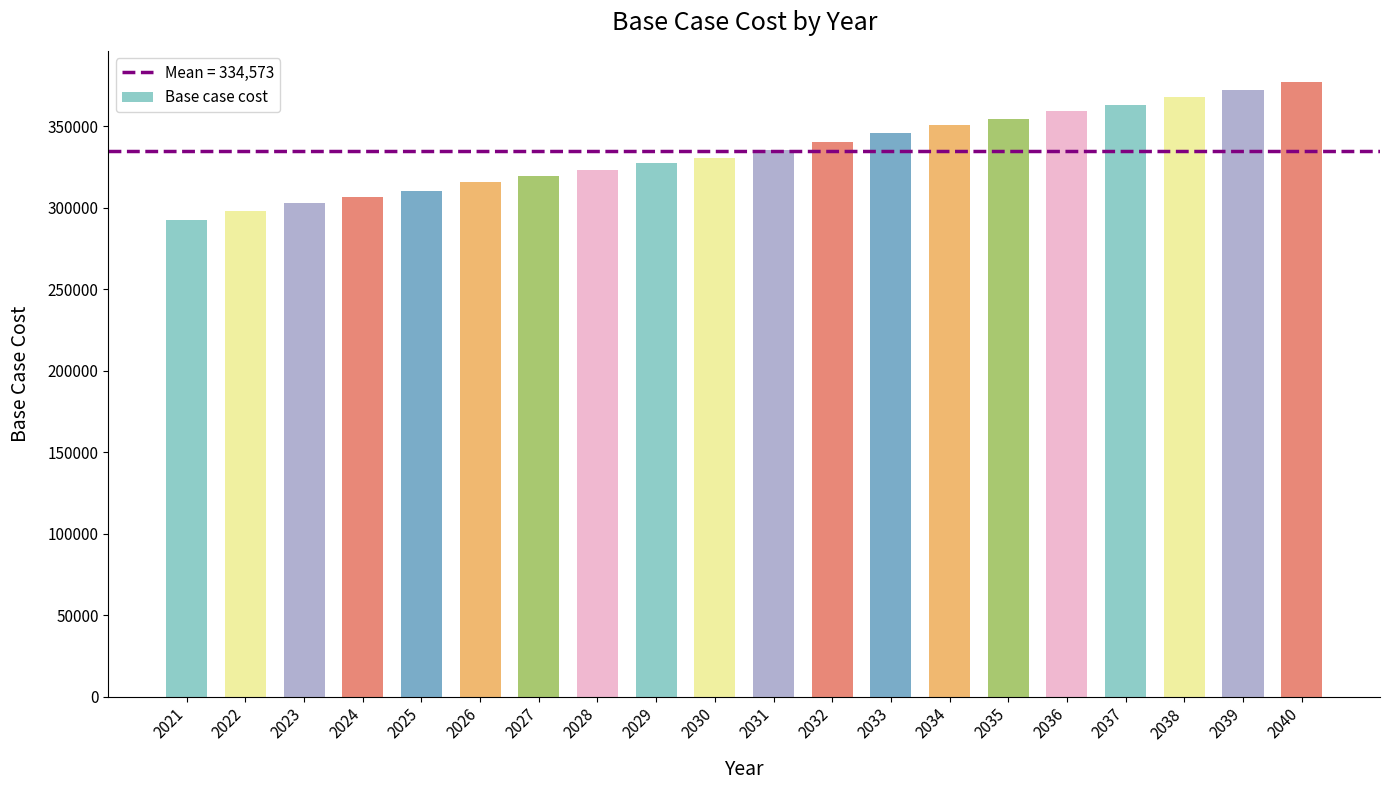

What is the value of the 15th bar from the left?

354189.0